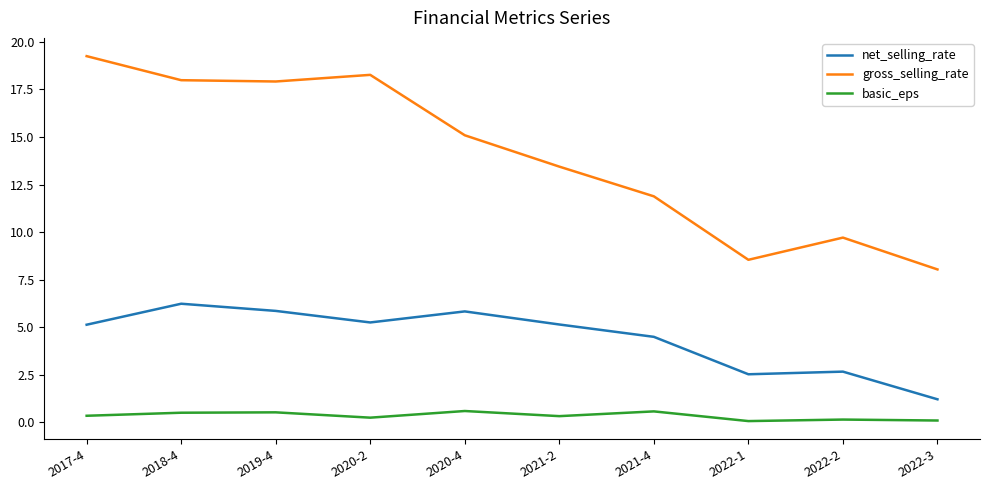

What is the approximate value of basic_eps at 2019-4?

0.5